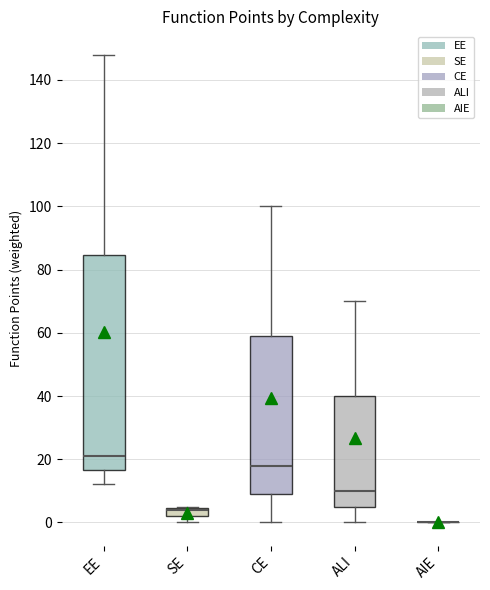

Comparing the boxes themselves (not the whiskers), which one is the tallest?

EE